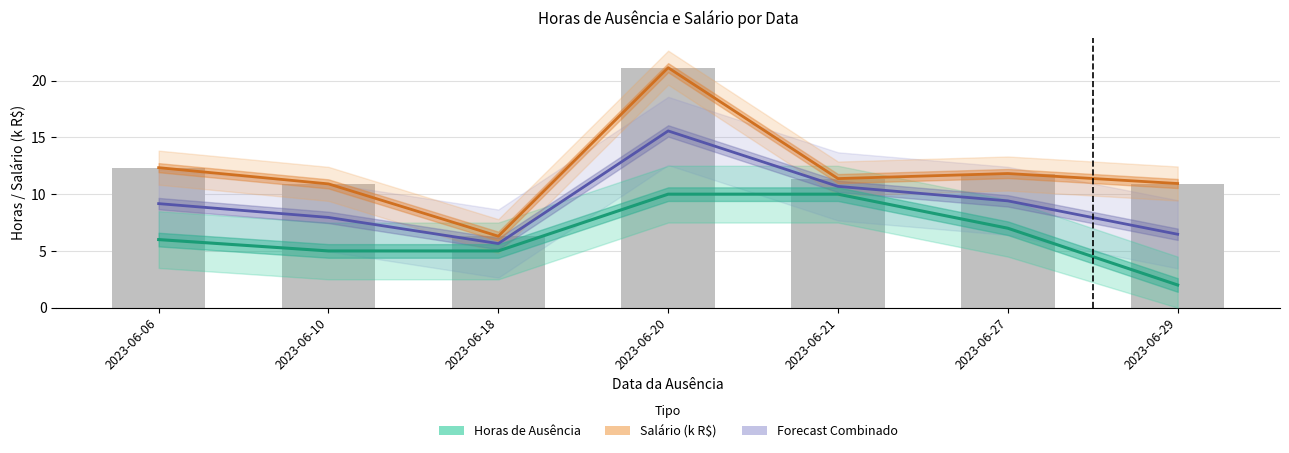

Where is Horas de Ausência nearest to the value 6?

2023-06-06